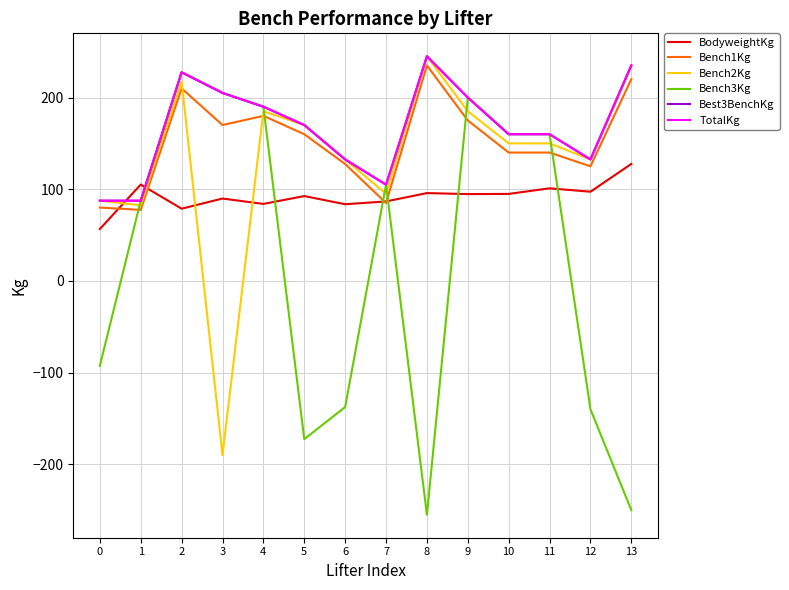

Where does the Bench1Kg series first go above 160?

2